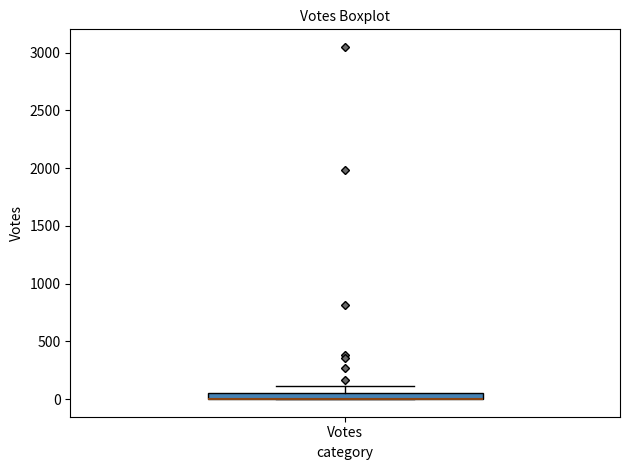

Where is the lower edge of the box for Votes on the y-axis? The values are not printed on the chart, so give them approximately, as read against the axis.

0